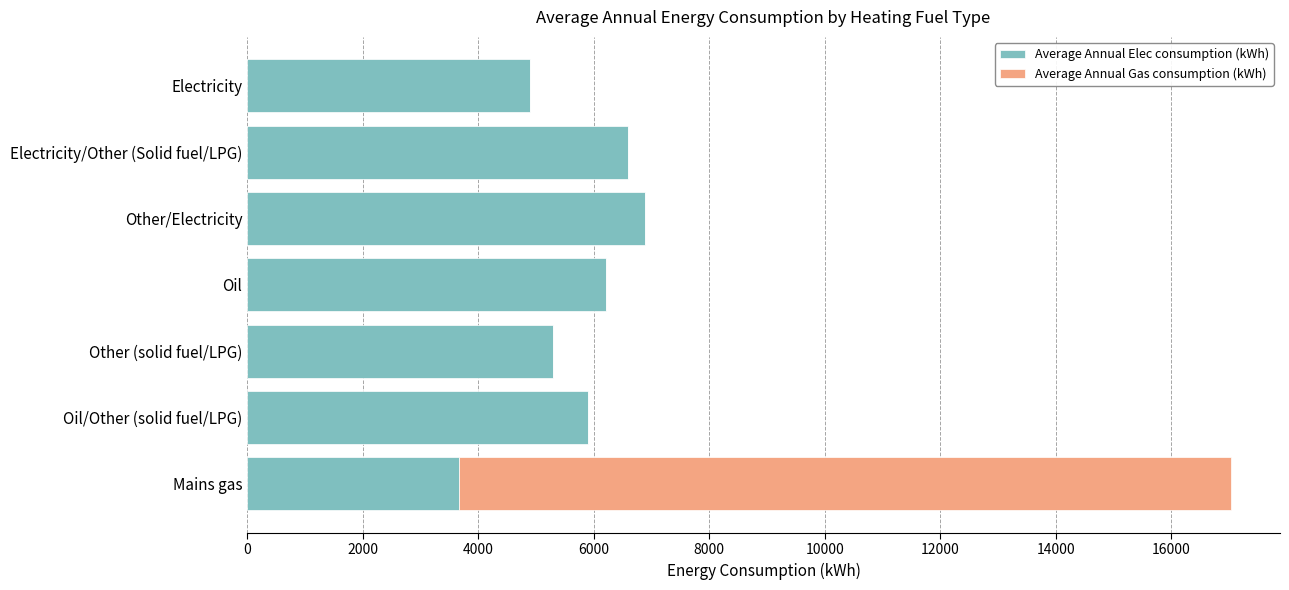

At which category is the sum across all series the highest?

Mains gas